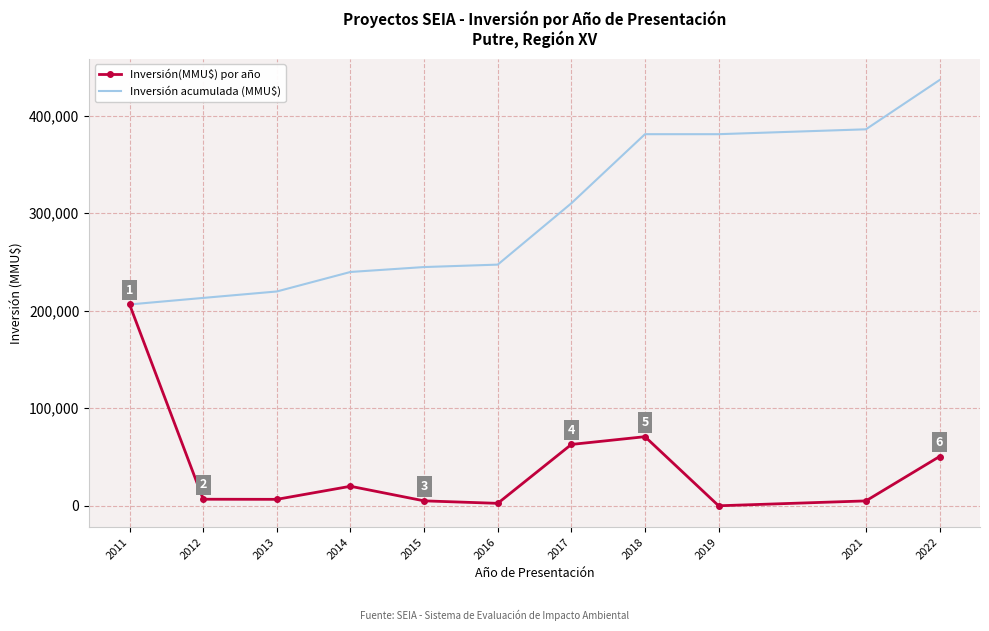

What is the difference between the maximum and second lowest values in the Inversión(MMU$) por año series?

203932